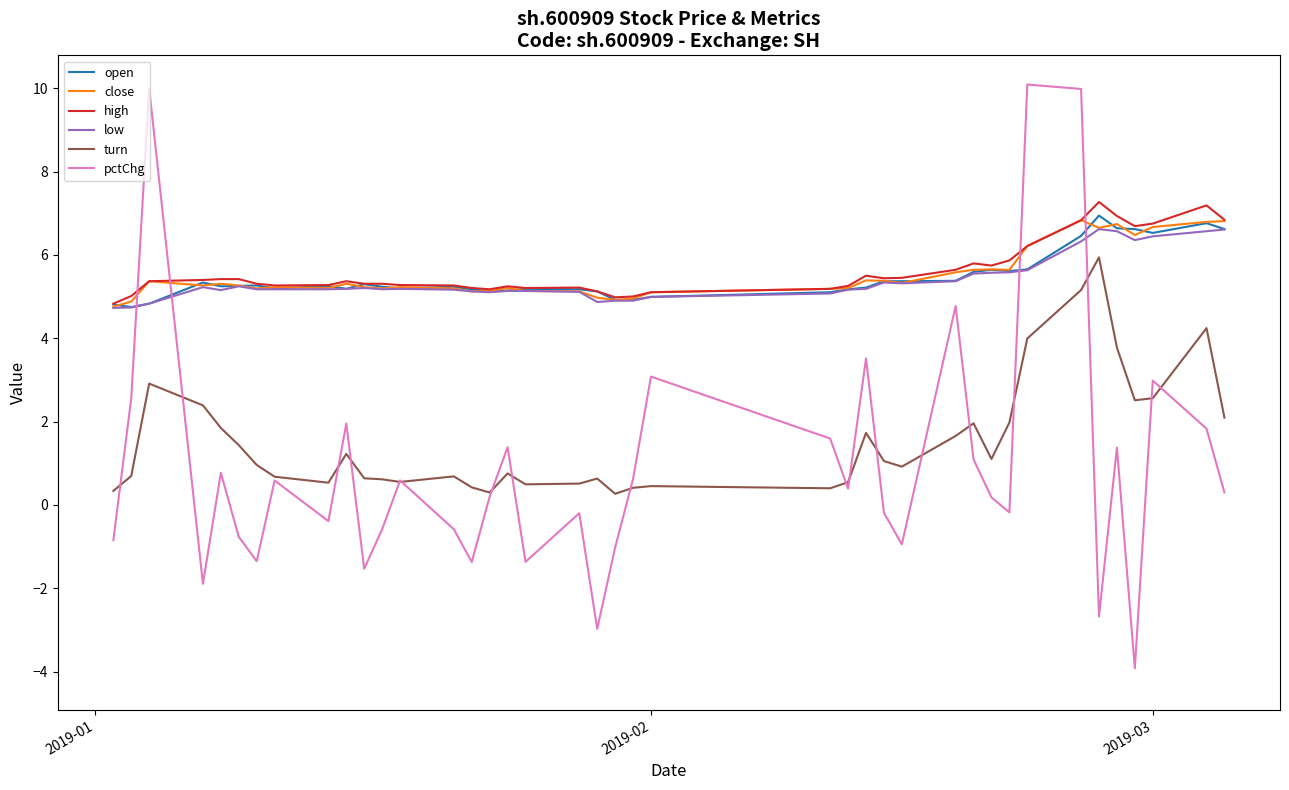

How many lines are shown in the chart?

6